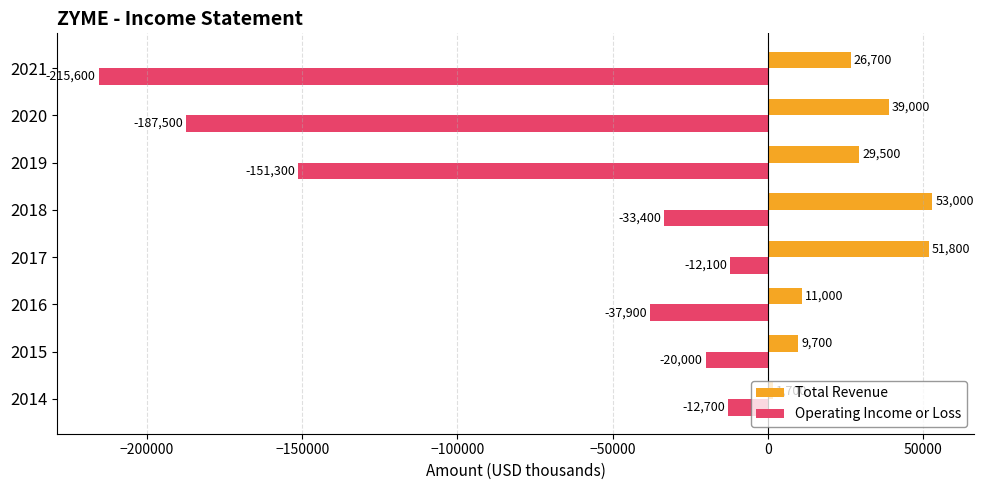

Between 2015 and 2021, which series saw the biggest shift?

Operating Income or Loss